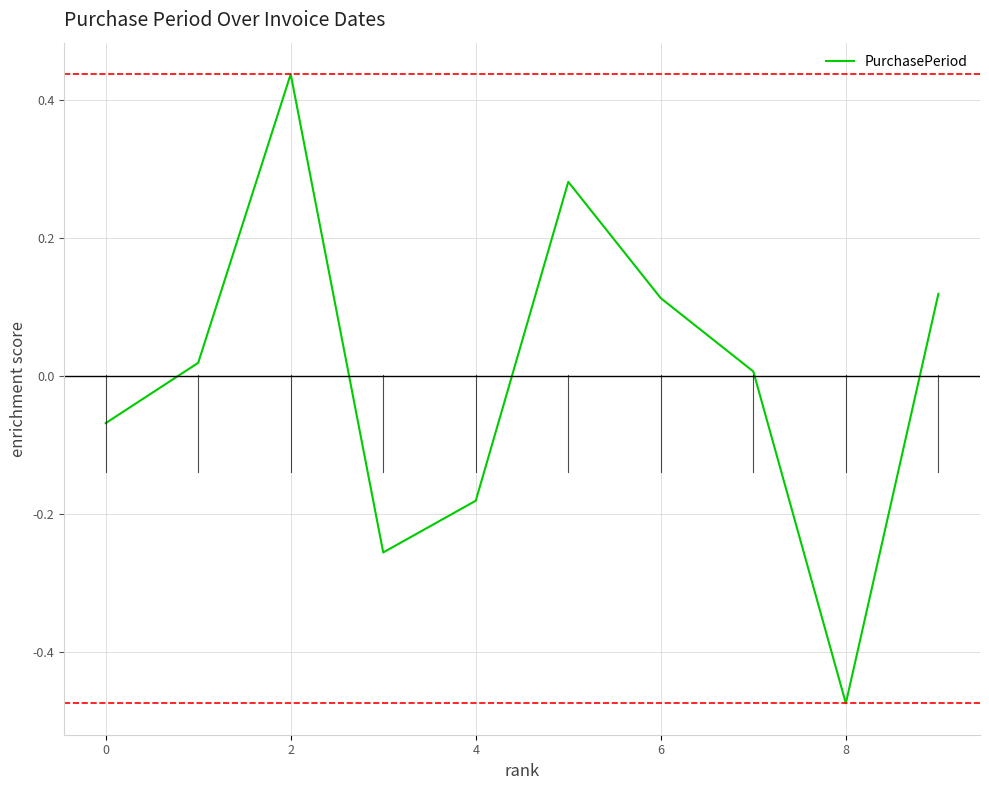

What is the difference between the maximum and minimum values?

0.9